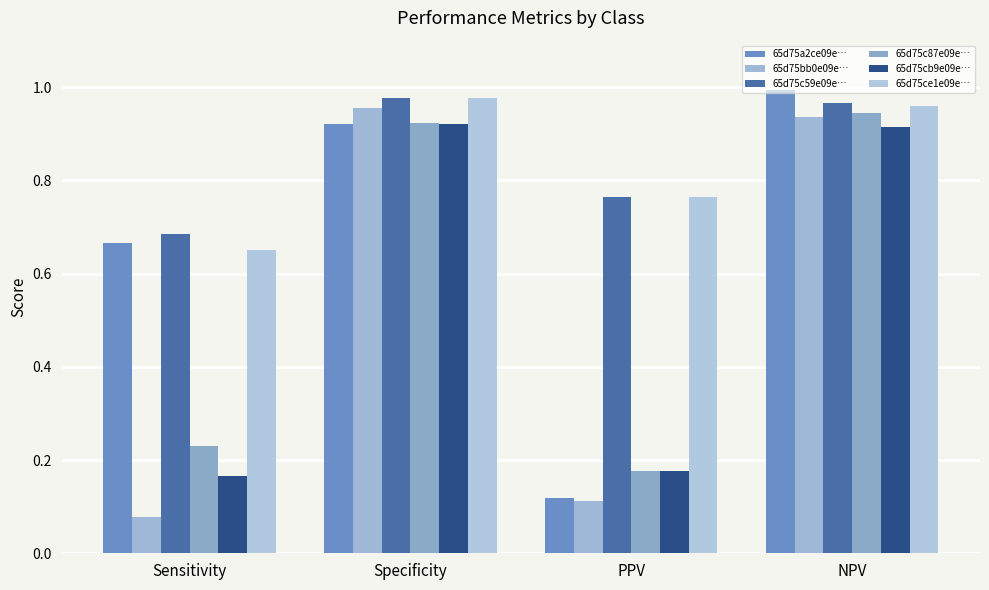

Are the bars horizontal?

No